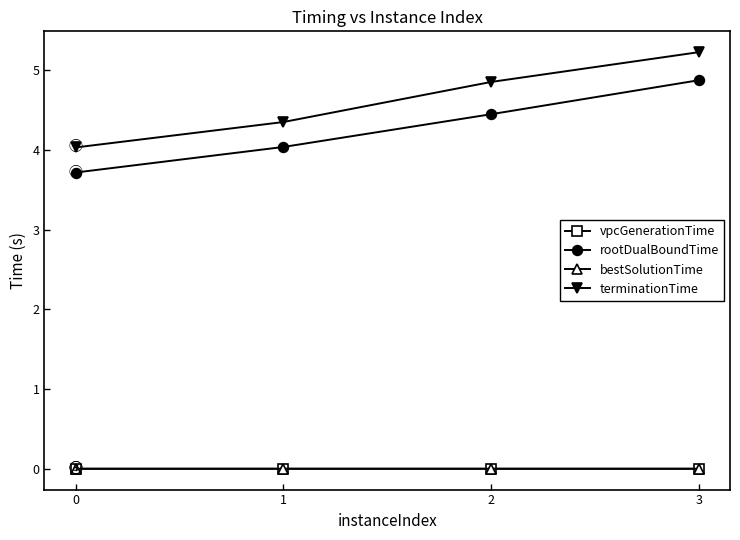

What is the difference between the maximum and minimum values in the rootDualBoundTime series?

1.2